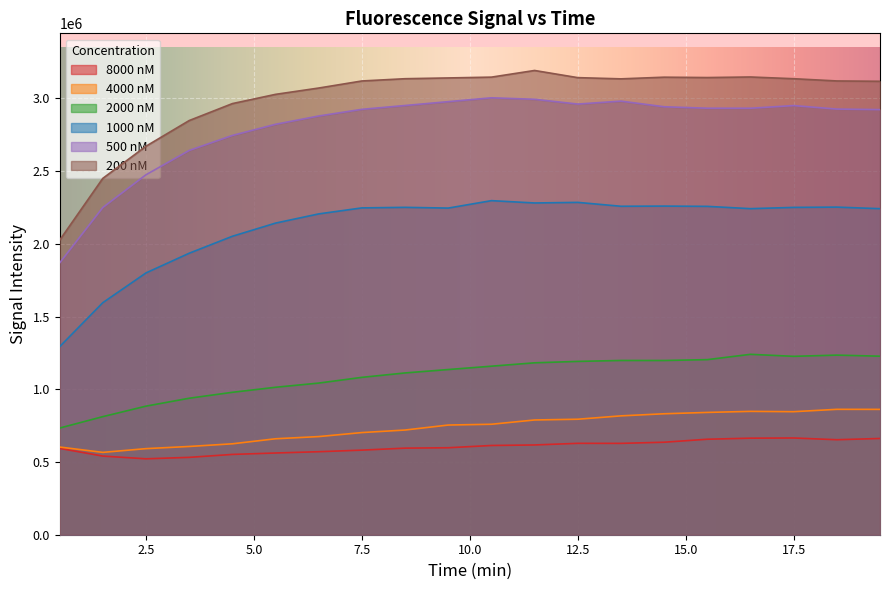

Reading left to right, what are all the values shown in this chart?

8000 nM: 593528.0	540668.0	522004.0	531947.5	552150.5	561916.5	570789.5	581638.0	595320.0	598049.0	613568.0	617203.0	628396.0	628112.5	636026.5	656591.0	663847.5	665137.0	653221.0	661760.0
4000 nM: 602892.5	566199.0	591876.0	606802.5	625121.0	659757.5	674798.0	702402.5	719806.5	754148.5	759567.0	788983.0	794100.5	817248.5	831645.5	840925.5	848147.5	845968.5	862170.0	861852.0
2000 nM: 733438.5	811982.5	884152.0	938502.5	979214.5	1013922.0	1042692.5	1082077.0	1112357.5	1135804.0	1158797.0	1182062.0	1191706.5	1198166.0	1197936.0	1203894.5	1240336.0	1226635.0	1234907.5	1227579.5
1000 nM: 1293037.0	1595647.5	1800134.5	1935447.0	2052105.5	2142681.5	2205905.5	2247249.5	2251025.5	2245950.5	2297044.0	2281081.0	2285115.0	2258428.5	2259614.0	2257723.5	2241981.0	2250630.5	2252592.0	2241832.0
500 nM: 1868929.0	2250008.5	2475224.5	2642125.0	2745264.0	2821957.0	2879068.5	2924874.0	2951210.0	2977772.0	3004180.5	2993984.0	2961177.0	2981358.0	2942641.0	2932532.5	2932397.0	2950791.5	2926684.0	2923045.5
200 nM: 2025181.0	2450495.5	2671351.0	2847776.0	2964335.0	3027938.0	3071370.5	3119930.5	3135441.0	3140751.0	3146319.5	3192113.5	3142840.5	3134499.0	3145928.0	3143438.5	3147357.0	3135429.5	3120067.0	3117778.0